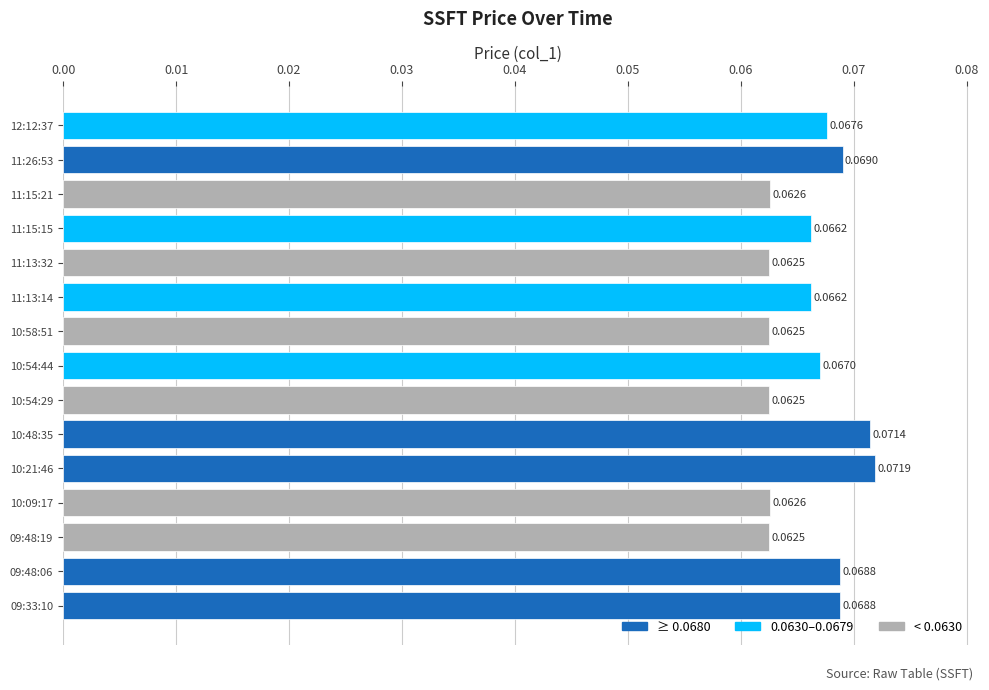

Between 11:15:21 and 11:13:32, which is larger?

11:15:21